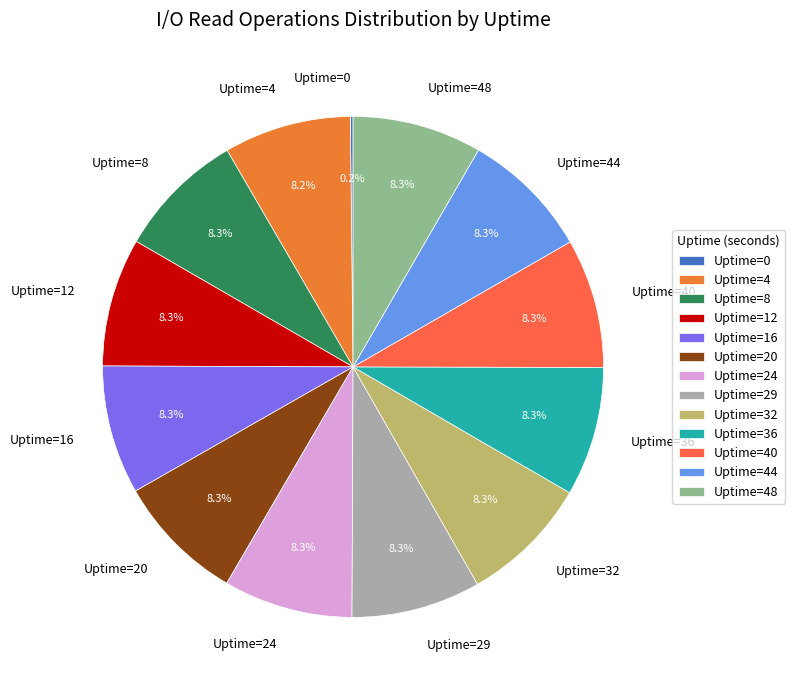

Is there any slice that represents more than half of the pie?

No